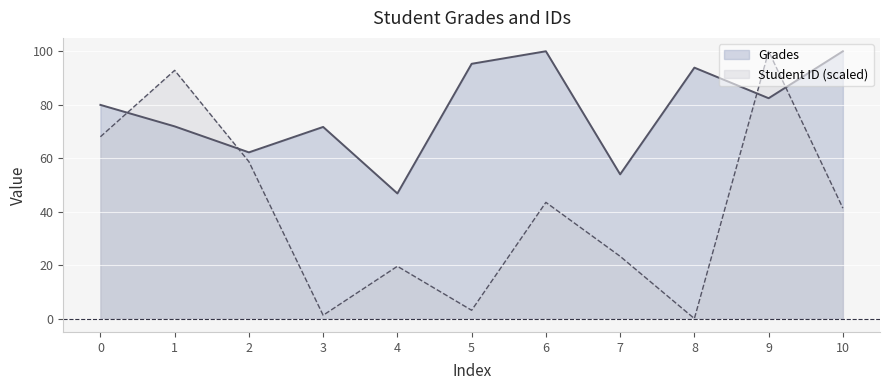

Reading left to right, transcribe all the data shown in this chart.

Grades: 0=79.9	1=71.9	2=62.2	3=71.7	4=46.8	5=95.3	6=100.0	7=54.0	8=93.9	9=82.4	10=100.0
Student ID: 0=68.0	1=92.9	2=58.7	3=1.2	4=19.6	5=3.1	6=43.5	7=23.3	8=0.0	9=100.0	10=41.3